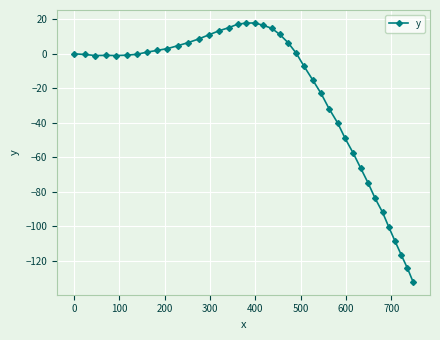

What is the difference between the maximum and minimum values?

150.1